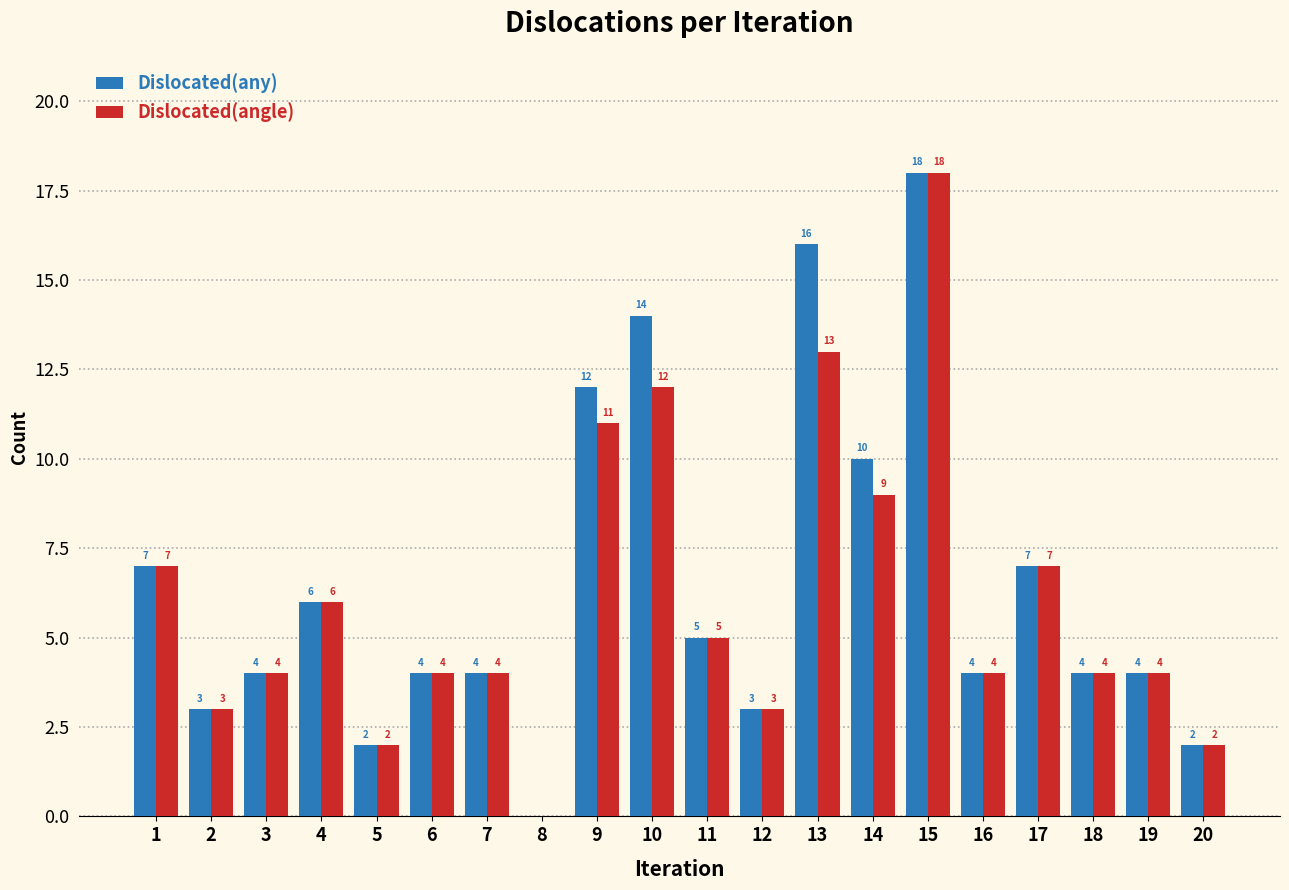

Is the value of Dislocated(angle) at 3 greater than the value of Dislocated(any) at 1?

No